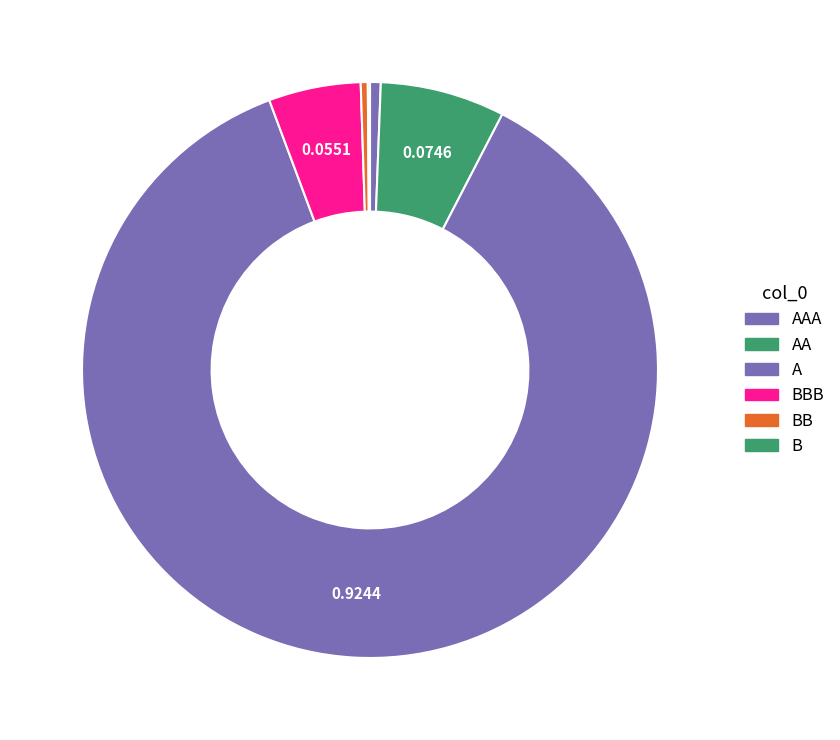

Which category accounts for the majority?

A